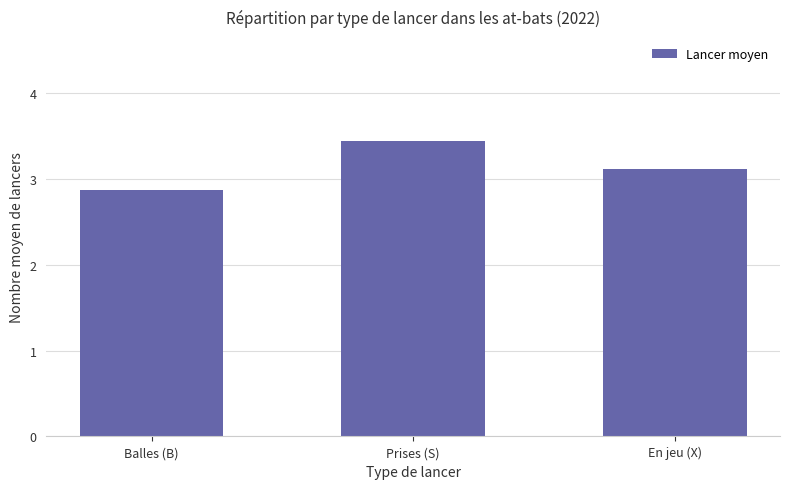

What is the change in value from Balles (B) to Prises (S)?

+0.6